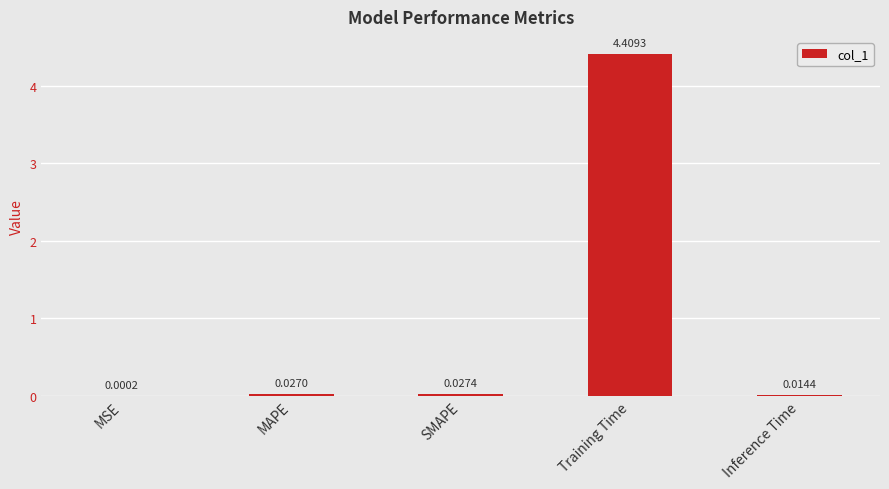

What is the sum of all values?

4.5